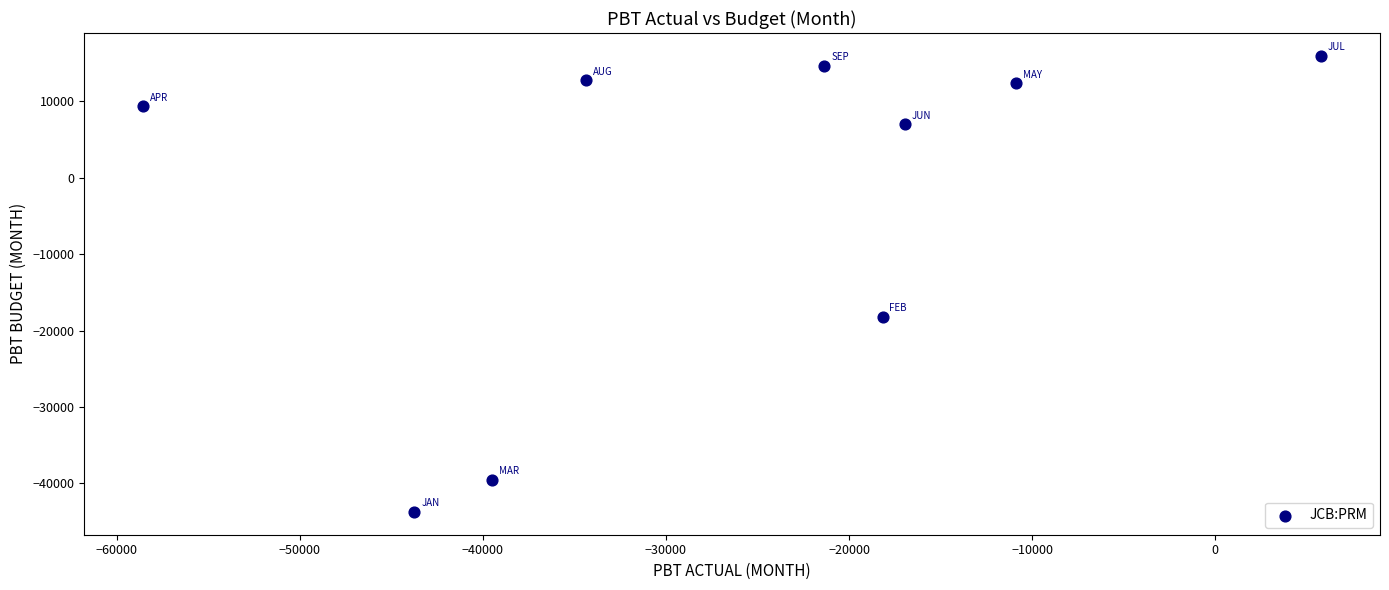

What is the average X value?

-26412.8